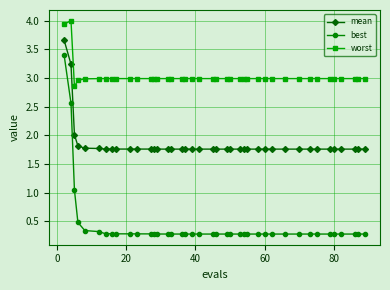

What is the value of the best point at the 20th from the left?

0.3